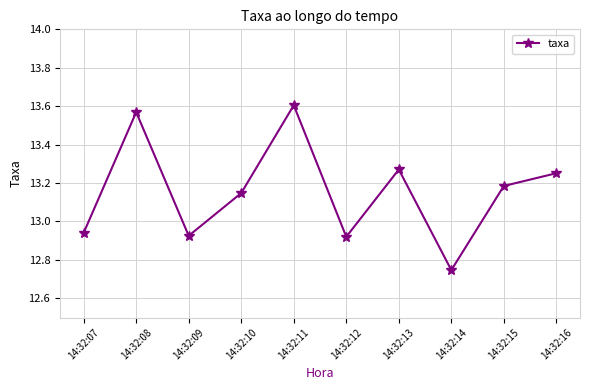

How many interior local peaks (higher than both neighbors) does the data have?

3